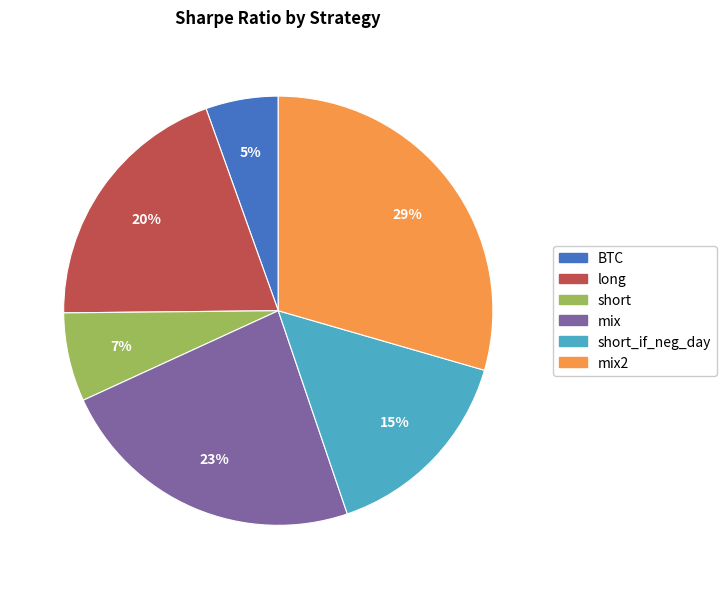

How many slices are in this pie chart?

6